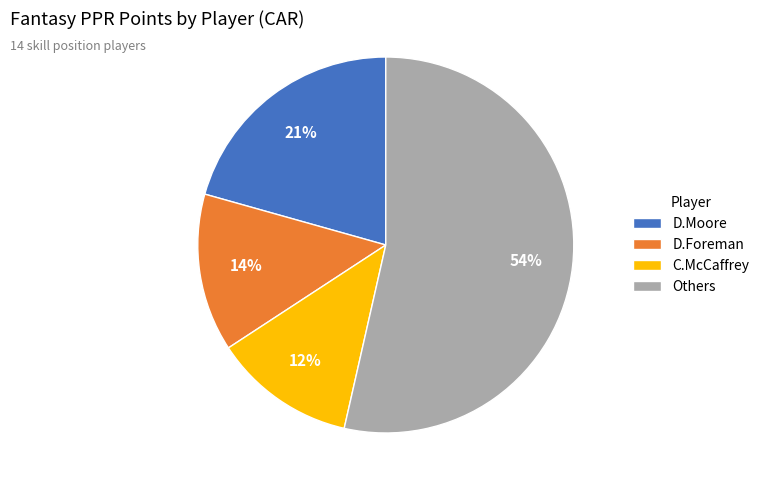

The C.McCaffrey slice represents 12% of the pie. True or false?

True